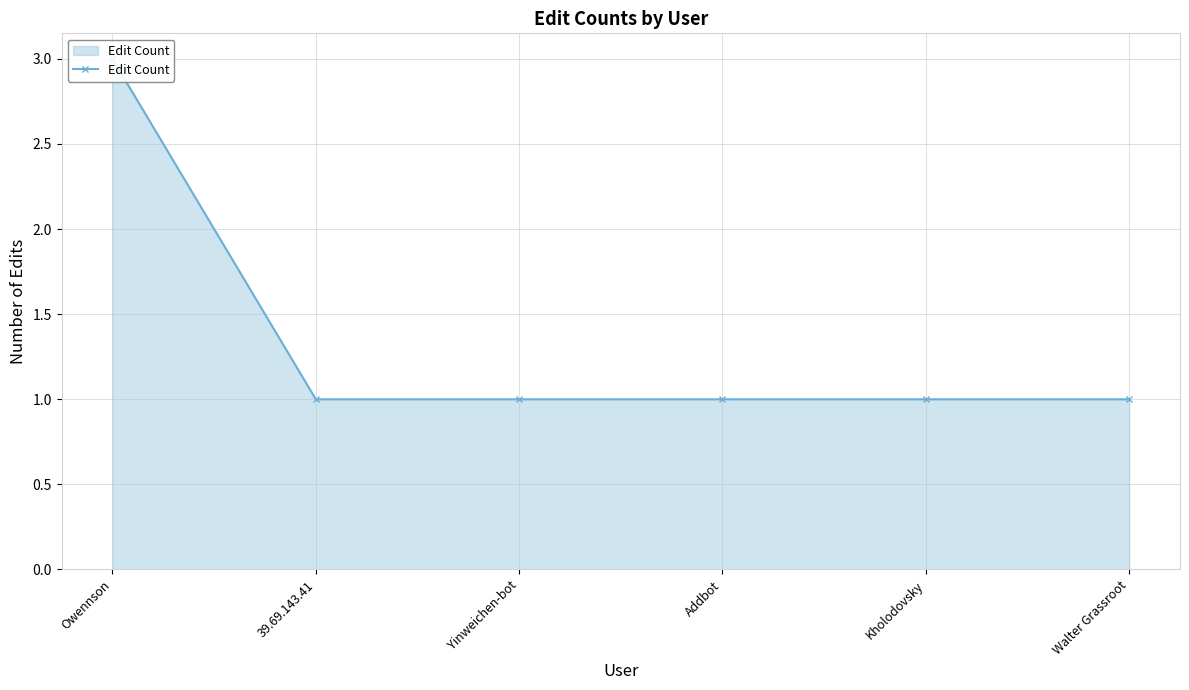

Rank the categories by value from lowest to highest.

39.69.143.41, Yinweichen-bot, Addbot, Kholodovsky, Walter Grassroot, Owennson